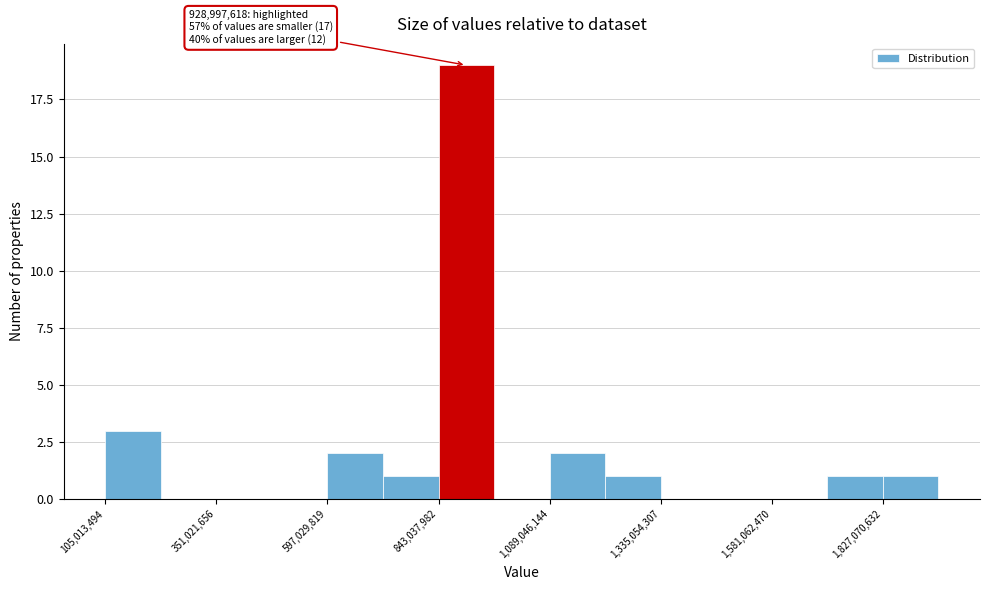

Around what value on the x-axis is the tallest bar? Give the approximate position of its centre, as read against the axis.

900000000